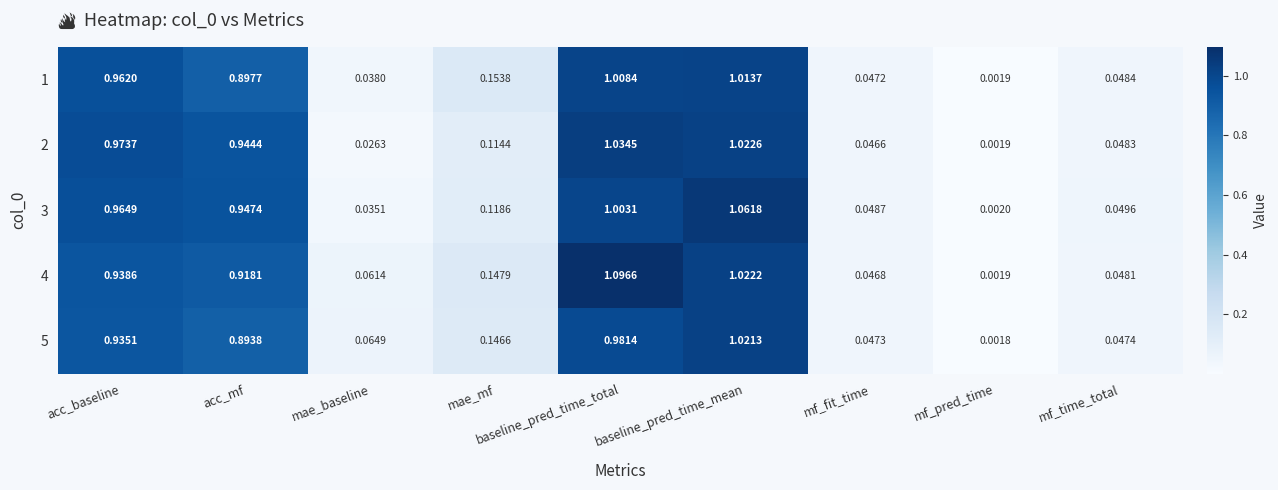

Which series changed the most between baseline_pred_time_total and baseline_pred_time_mean?

4